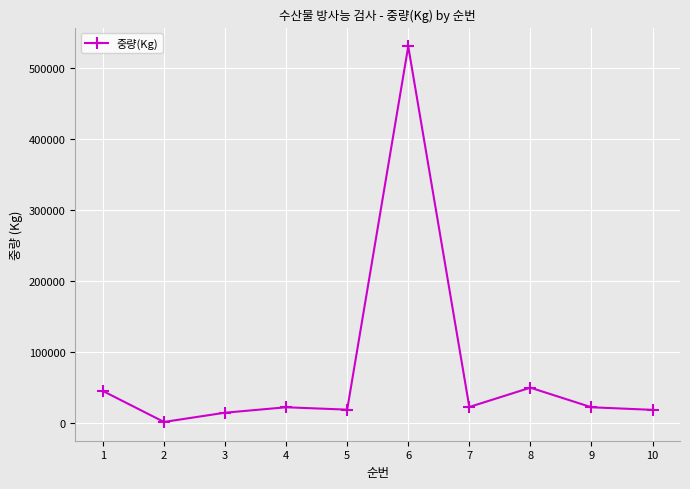

What is the value of the 3rd point from the left?

14400